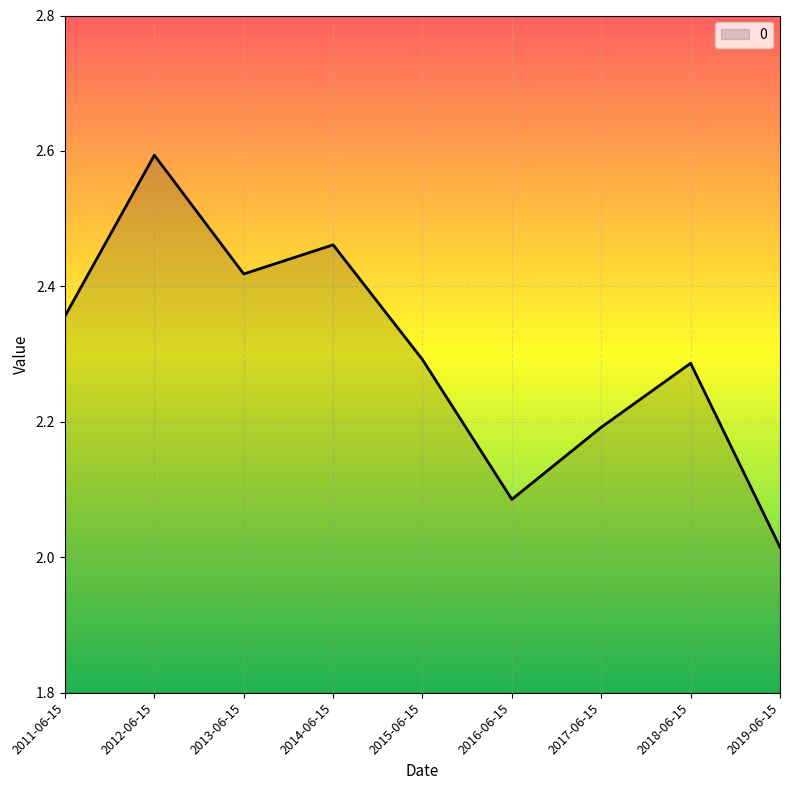

What is the approximate value at 2017-06-15?

2.2